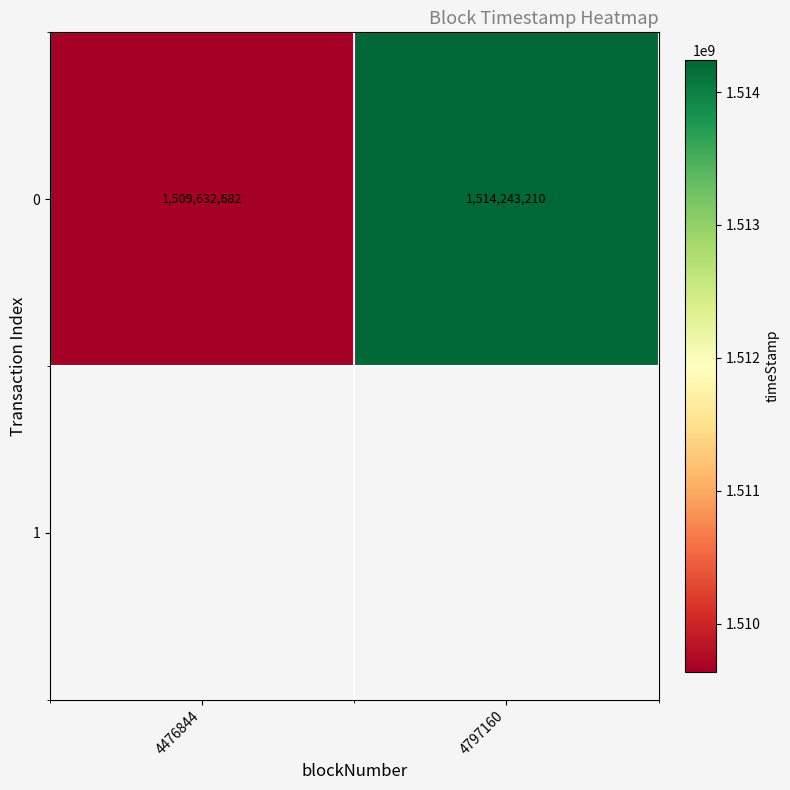

Reading left to right, transcribe all the data shown in this chart.

1509632682	1514243210